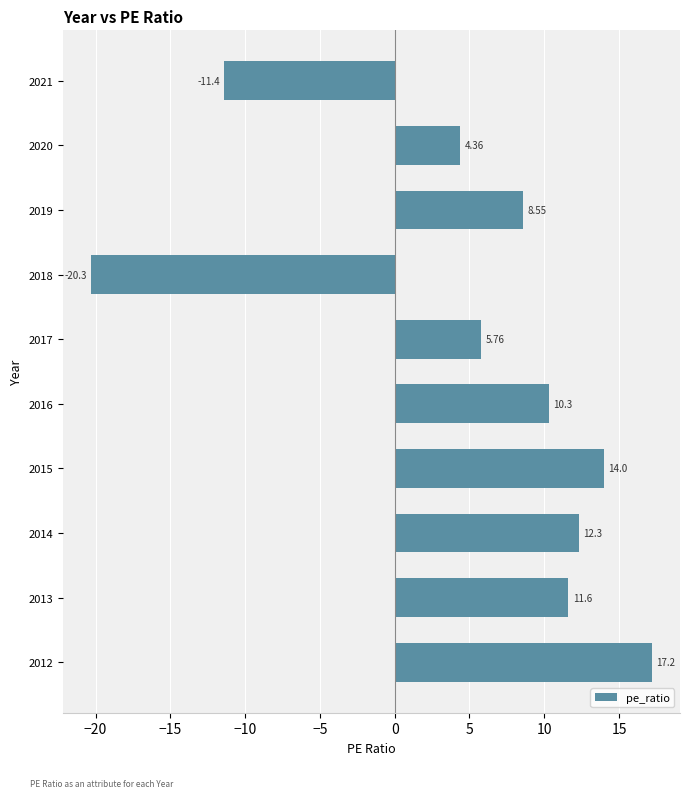

Which label corresponds to the smallest value in the chart?

2018